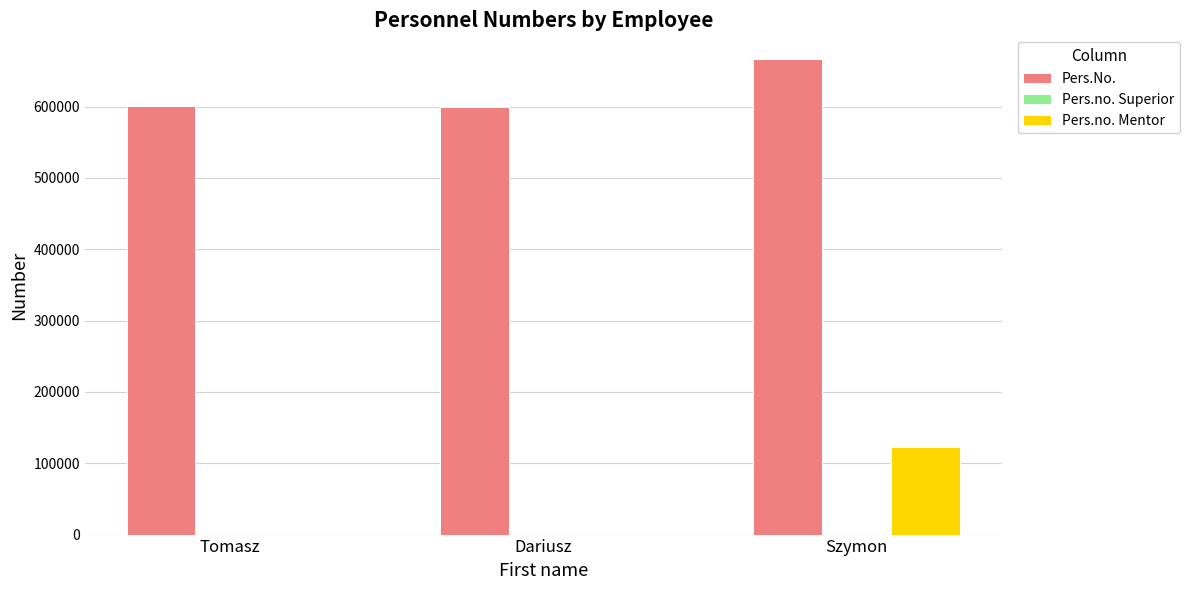

At which category does the chart reach its peak across all series?

Szymon